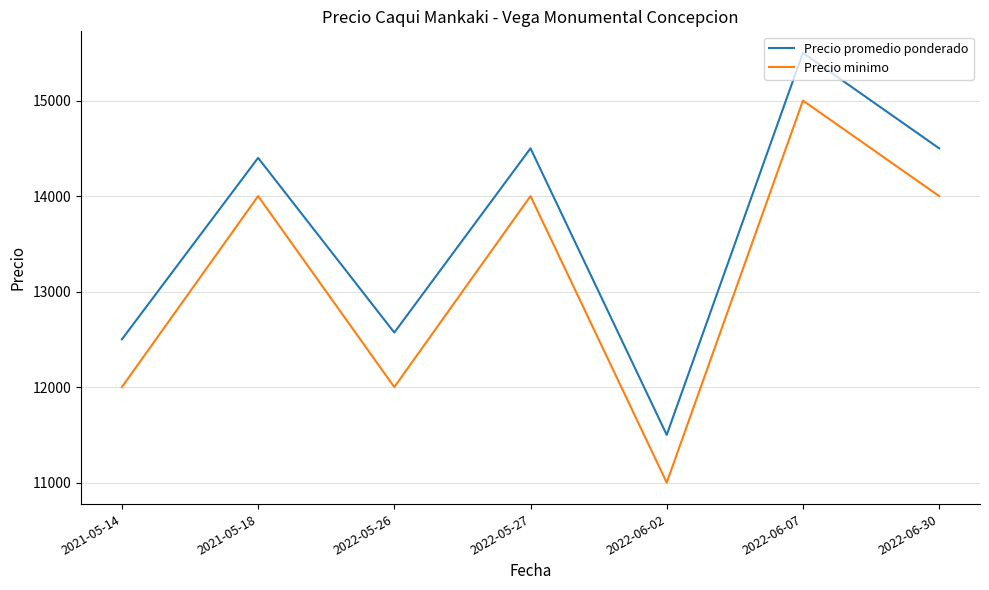

What is the minimum value shown in the chart?

11000